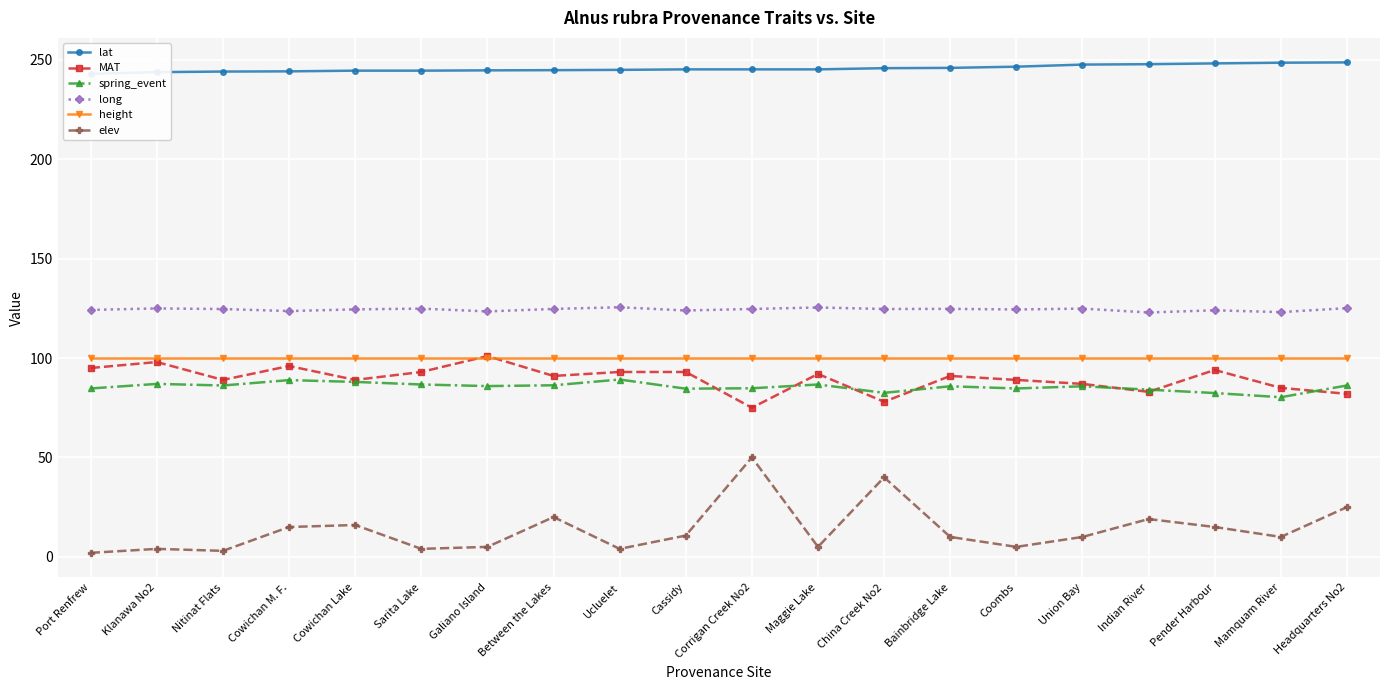

True or false: spring_event and long cross at least once.

False